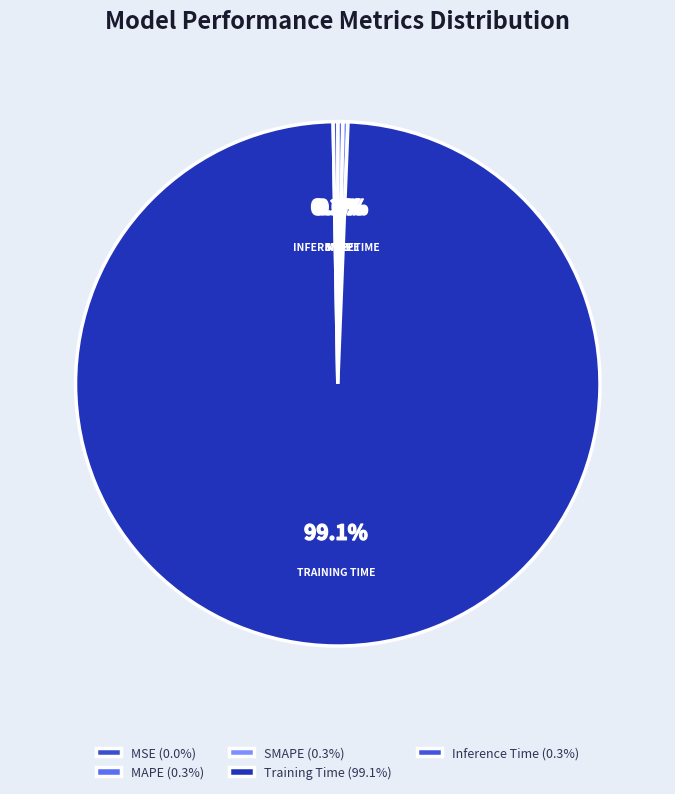

Combined, what portion of the pie is MSE and MAPE?

0.3%